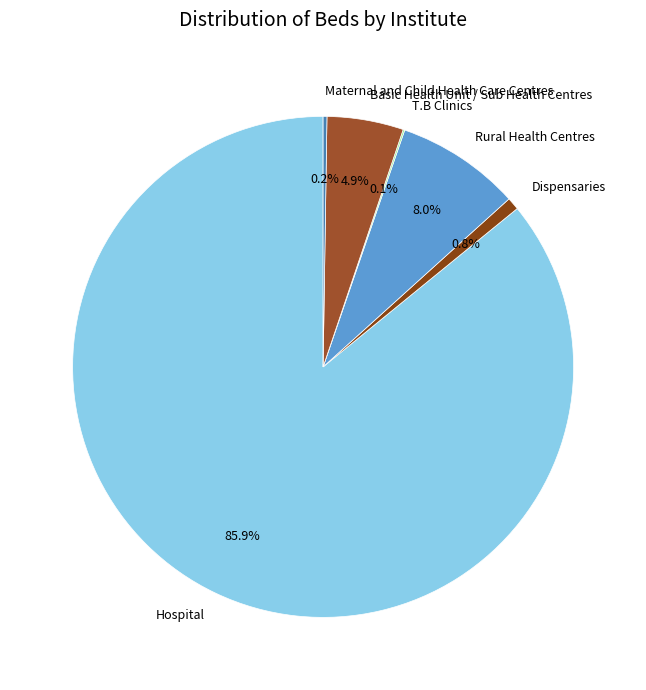

Which slice is the largest?

Hospital